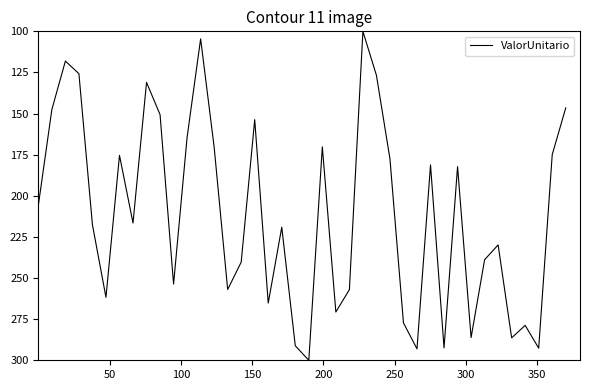

What is the minimum value shown in the chart?

100.0